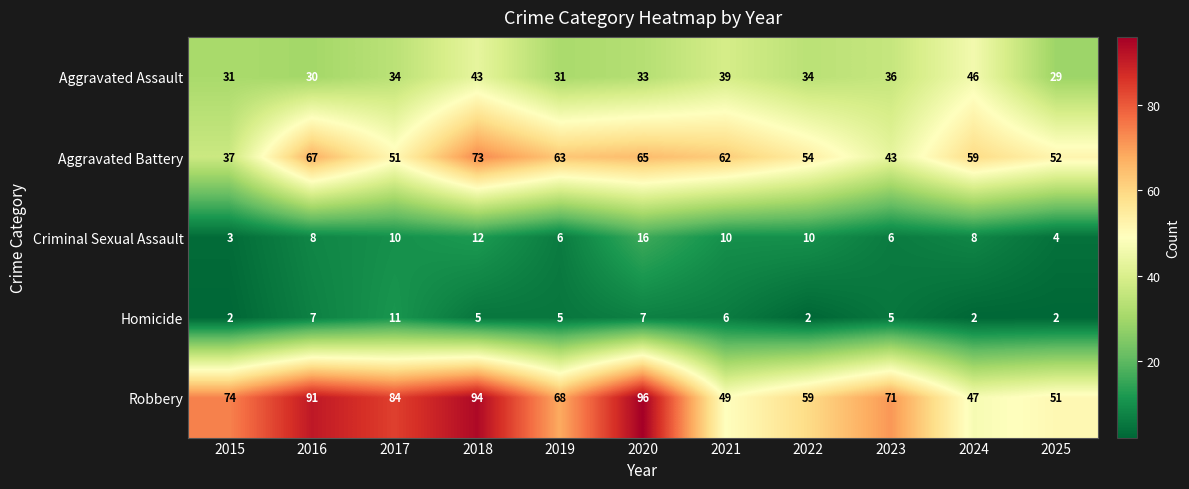

What is the sum of the Robbery values at 2020 and 2022?

155